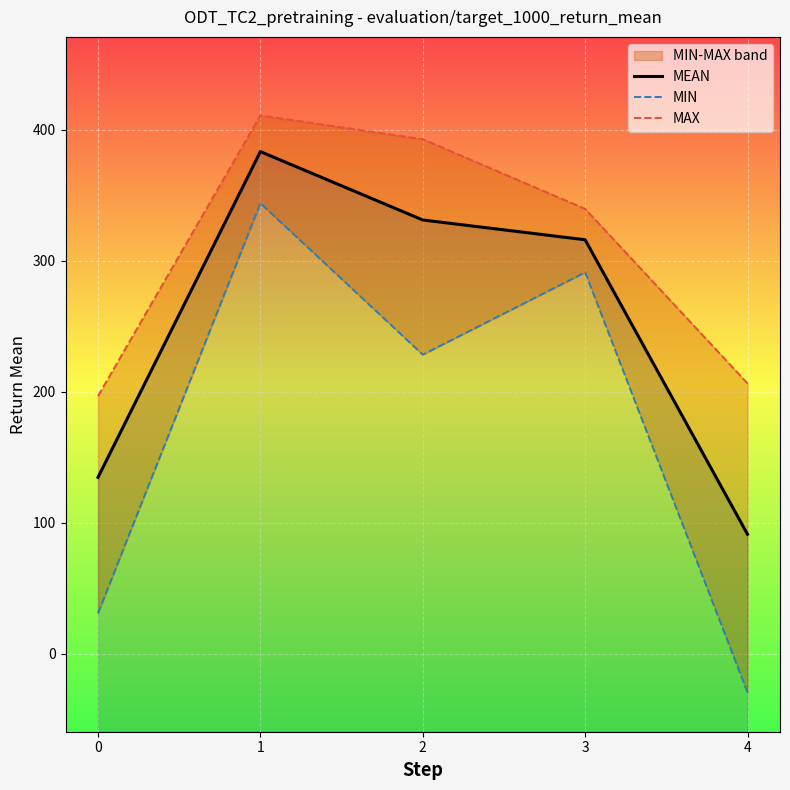

True or false: MEAN has more than 2 interior local peaks.

False